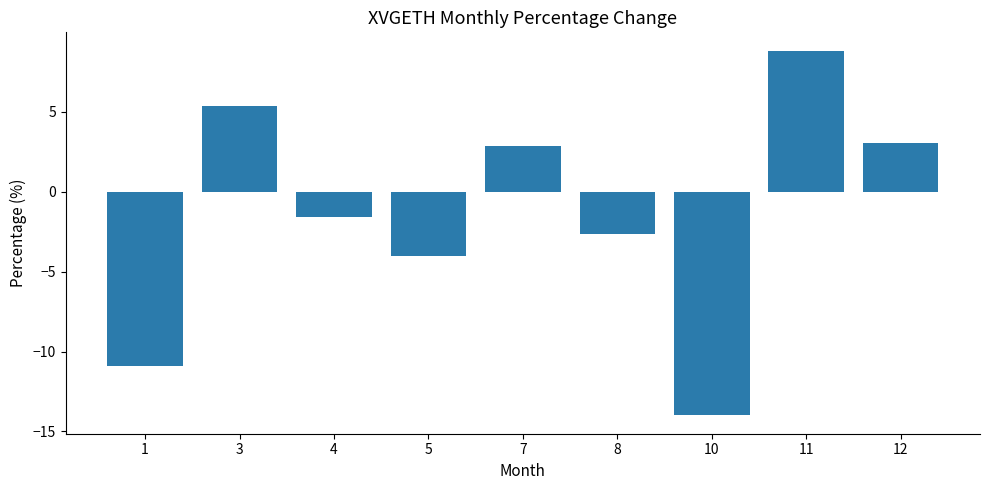

Are the bars horizontal?

No